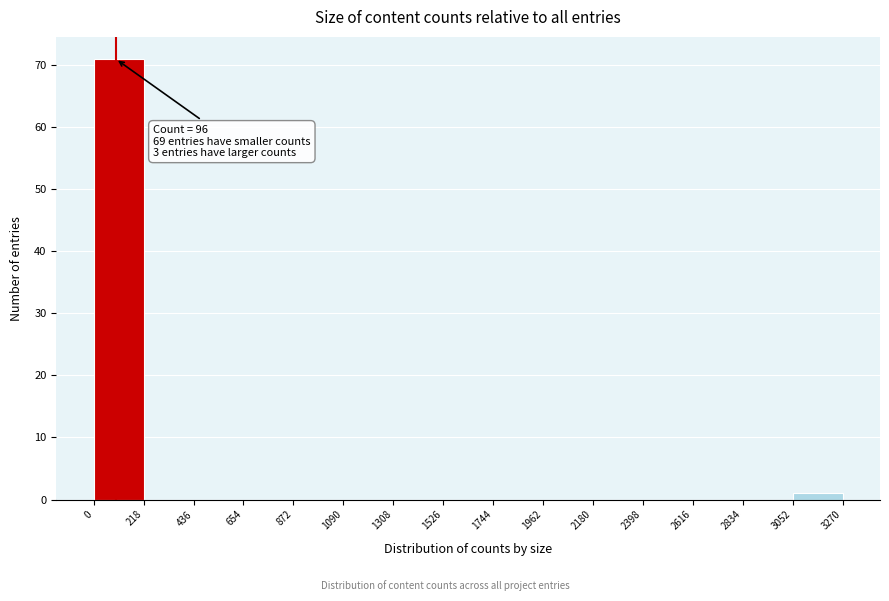

Which range on the x-axis has the tallest bar?

0 to 218